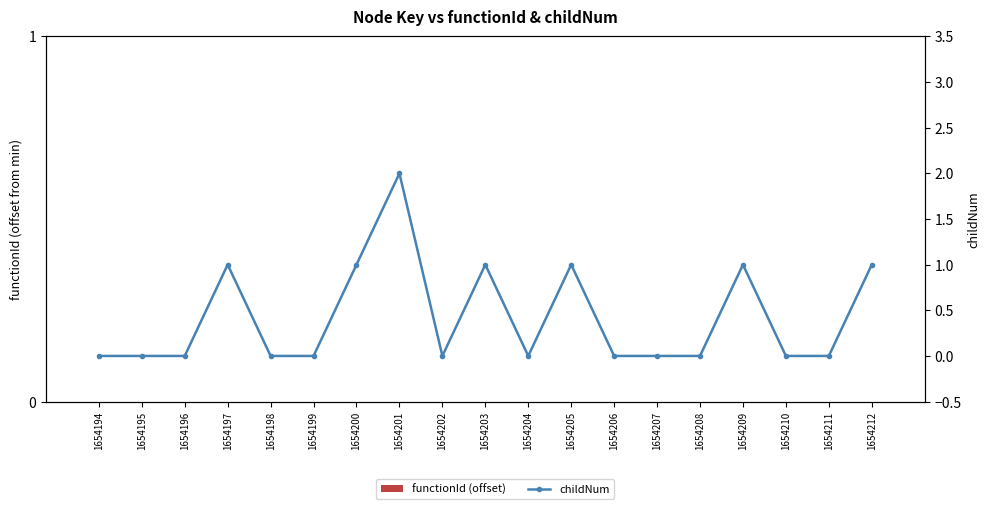

How many values in childNum are above zero?

7